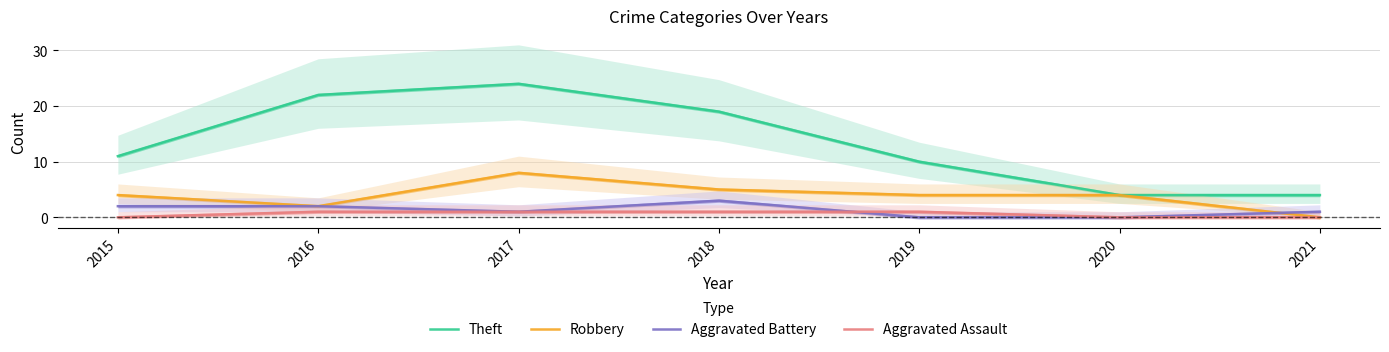

What is the value of the Aggravated Battery point at the 4th from the left?

3